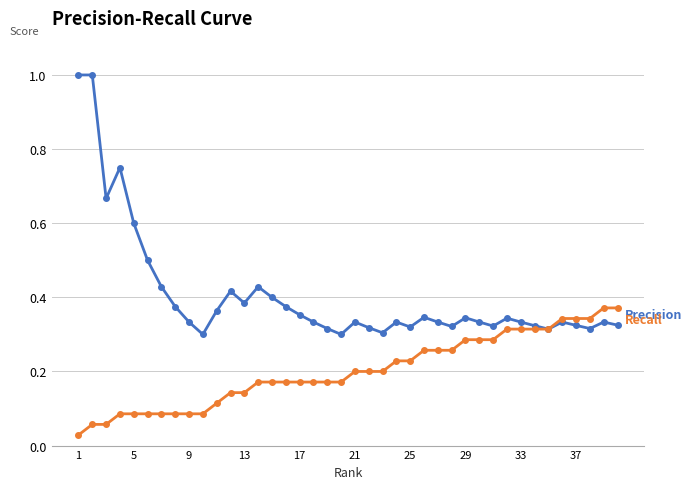

What is the greatest value displayed?

1.0